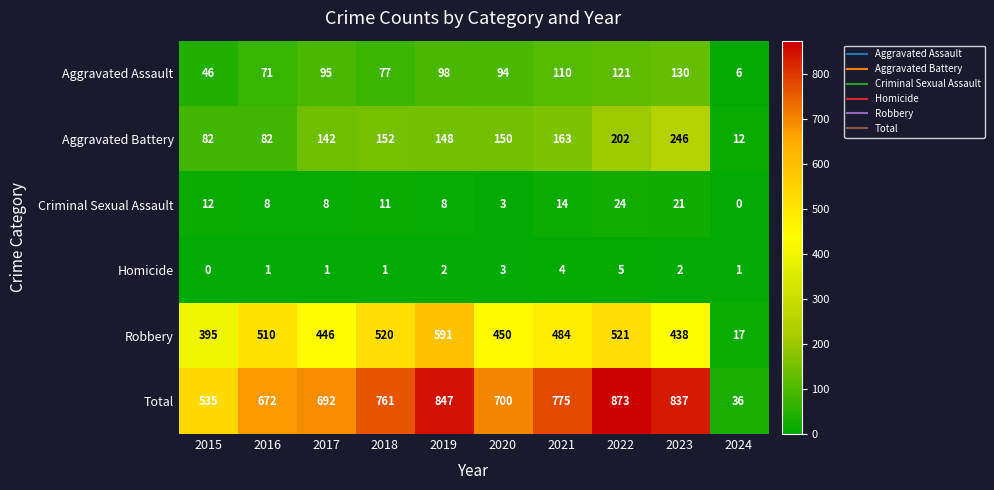

Rank the series by their maximum value, from lowest to highest.

Homicide, Criminal Sexual Assault, Aggravated Assault, Aggravated Battery, Robbery, Total